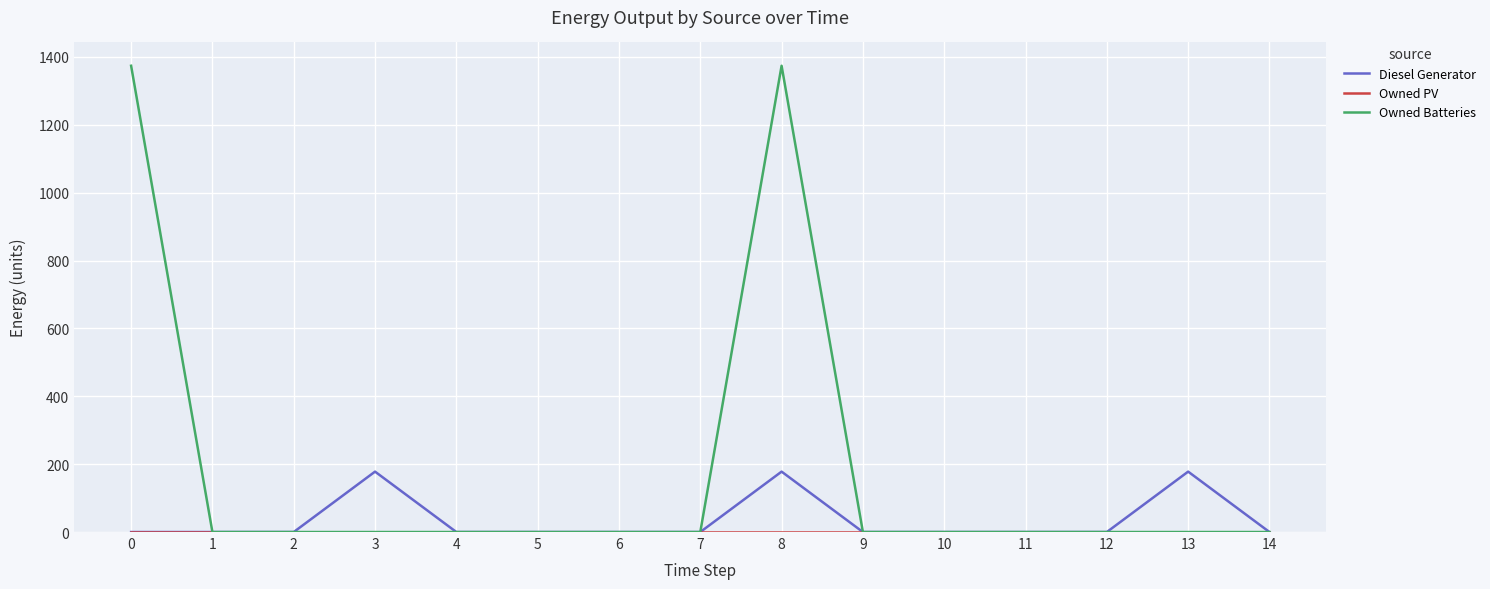

At which category is the sum across all series the highest?

8